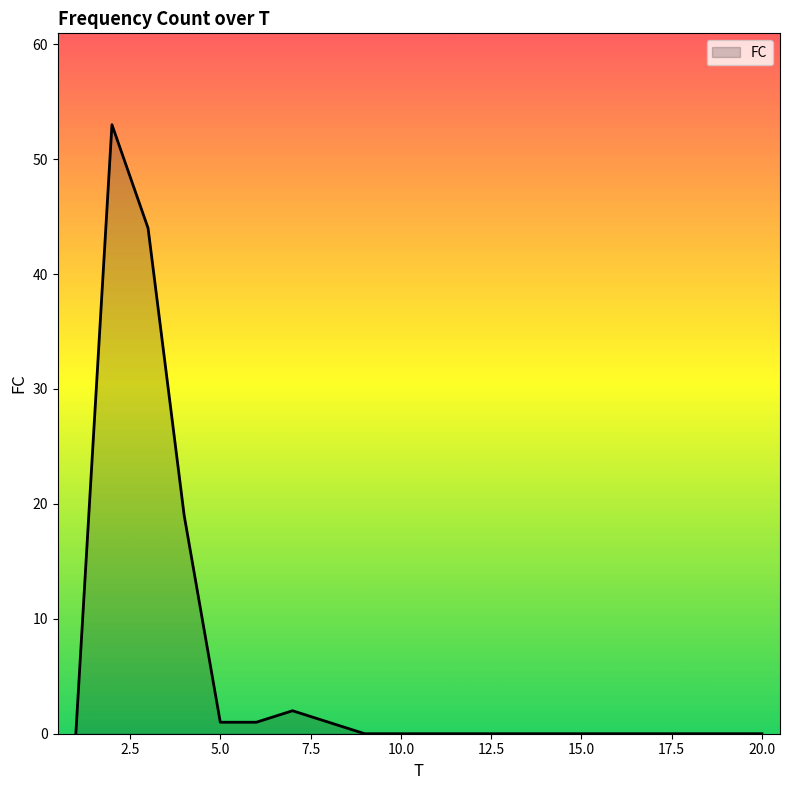

What is the maximum value shown in the chart?

53